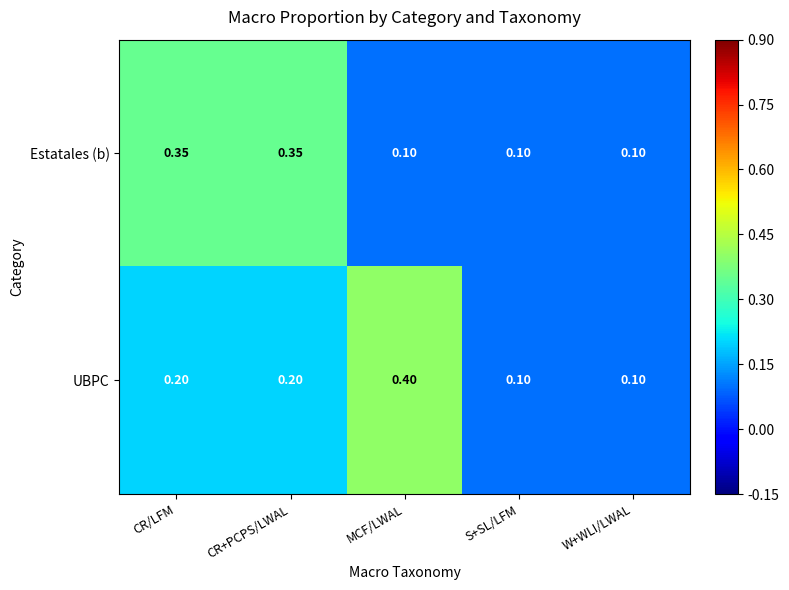

Is the value of UBPC at MCF/LWAL greater than the value of Estatales (b) at S+SL/LFM?

Yes